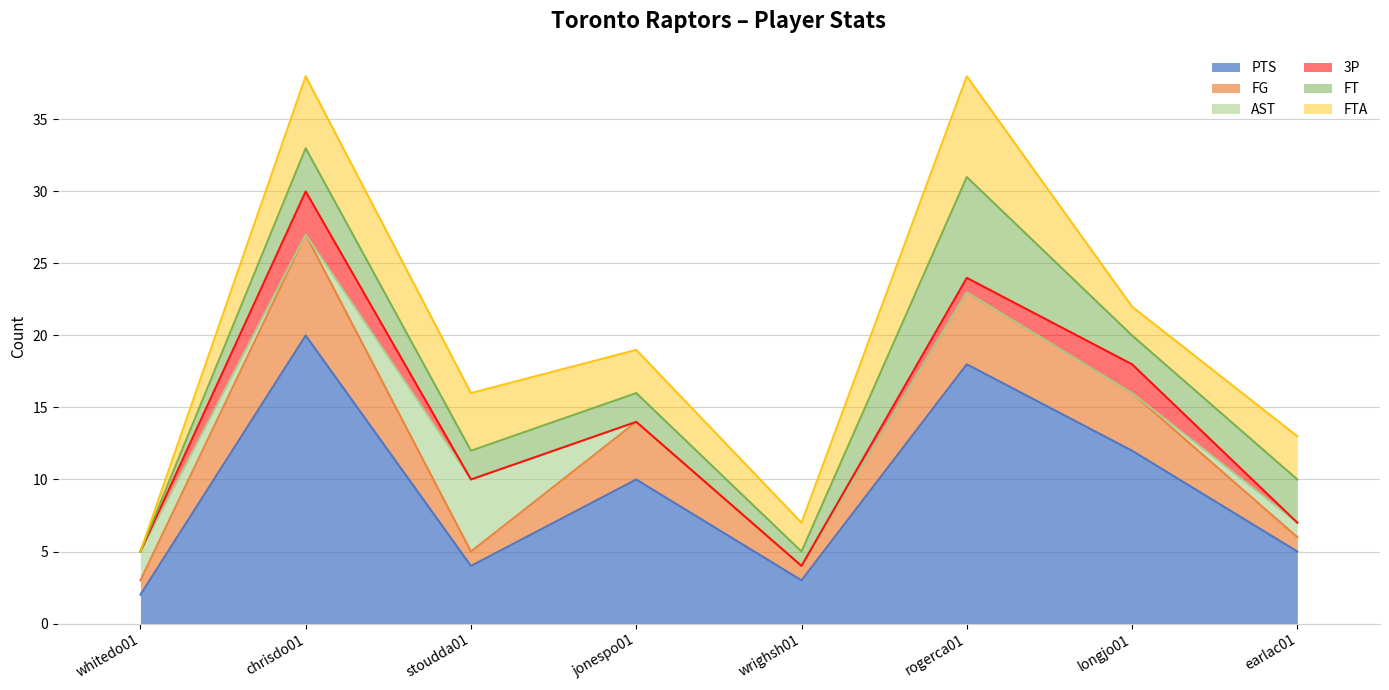

What is the difference between the FTA values at whitedo01 and rogerca01?

7